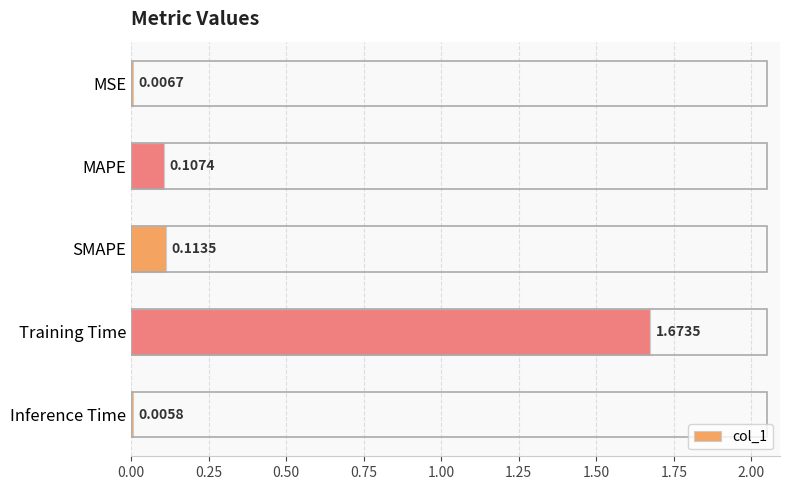

Does the chart contain stacked bars?

No